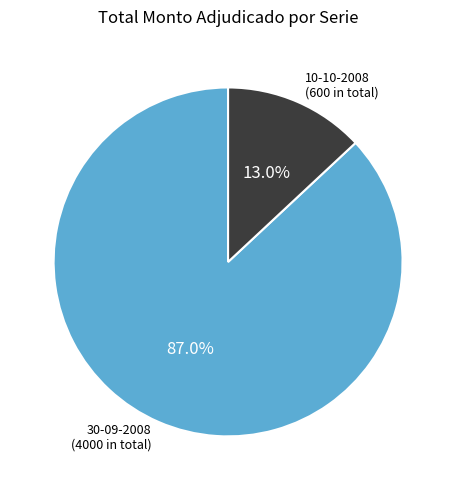

Does any single category account for the majority?

Yes